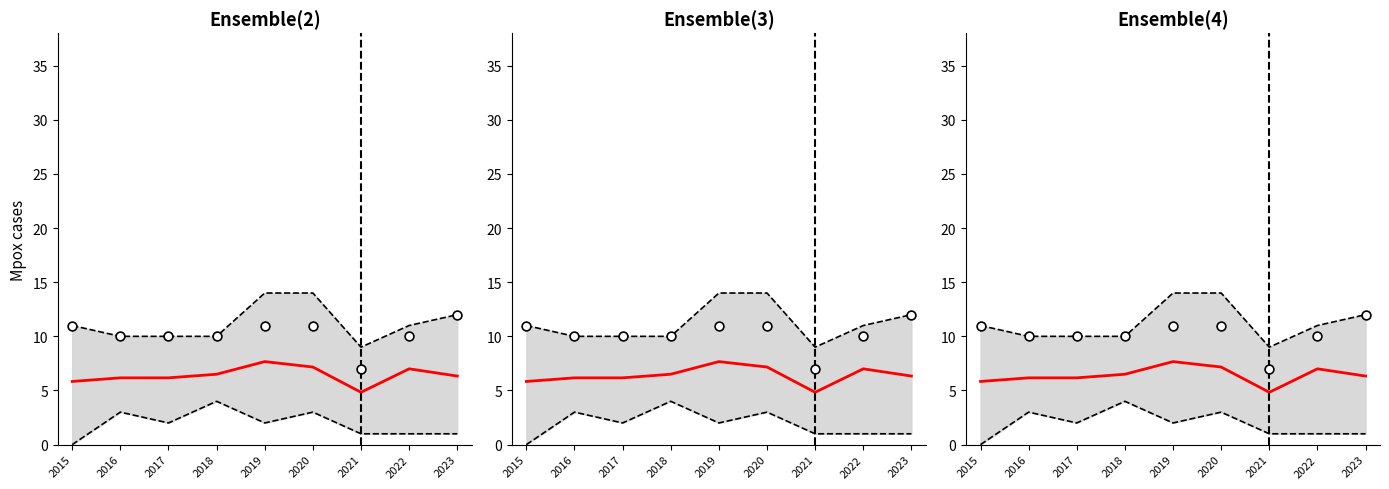

Is the value of Upper bound at 2023 greater than the value of Lower bound at 2015?

Yes